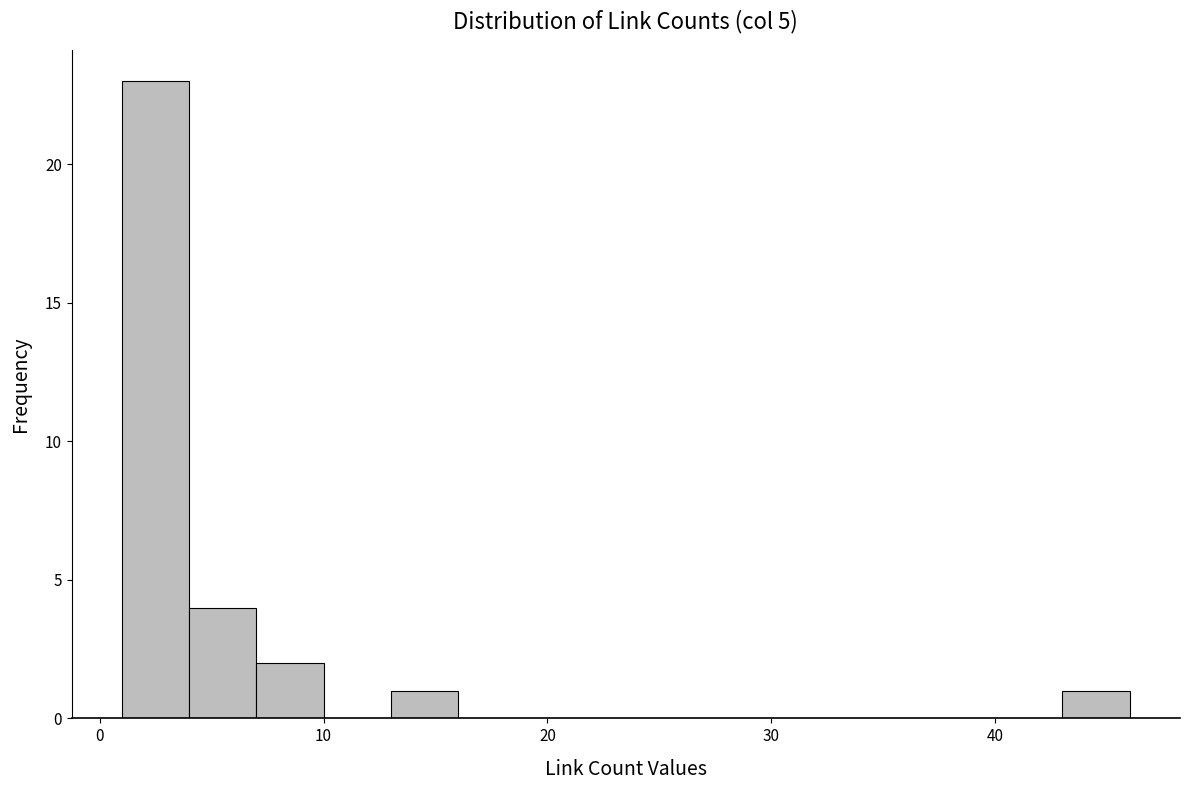

Around what value on the x-axis is the tallest bar? Give the approximate position of its centre, as read against the axis.

3